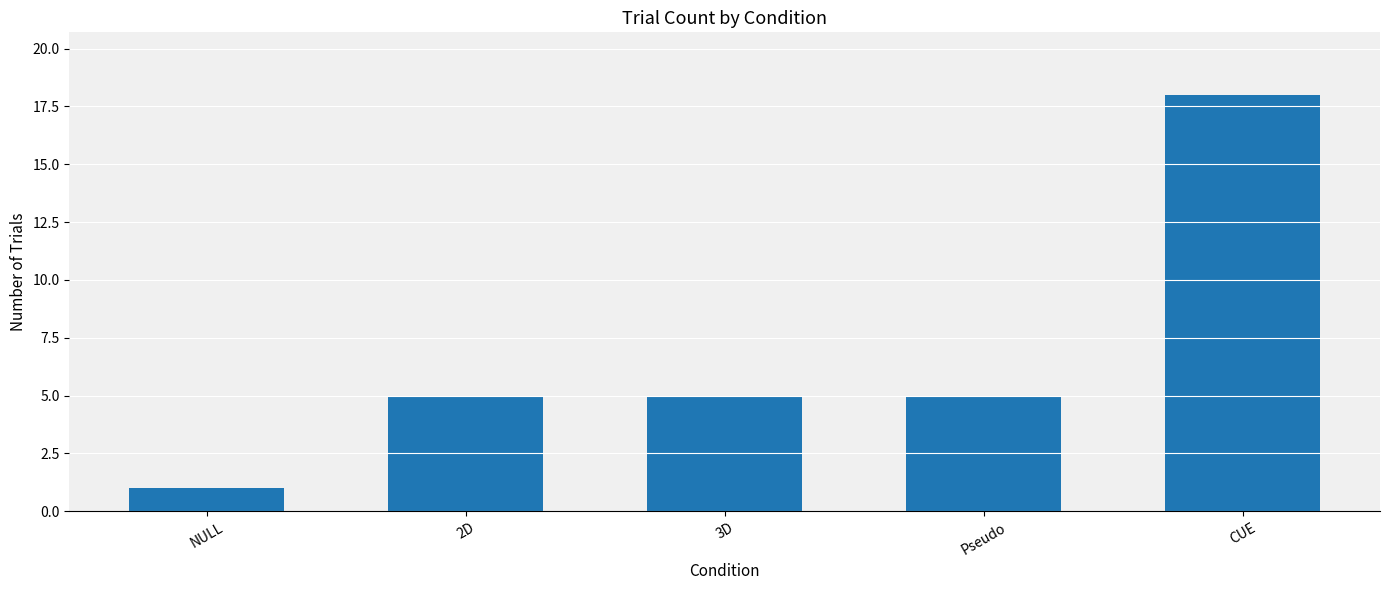

Which category has the highest value across all series?

CUE